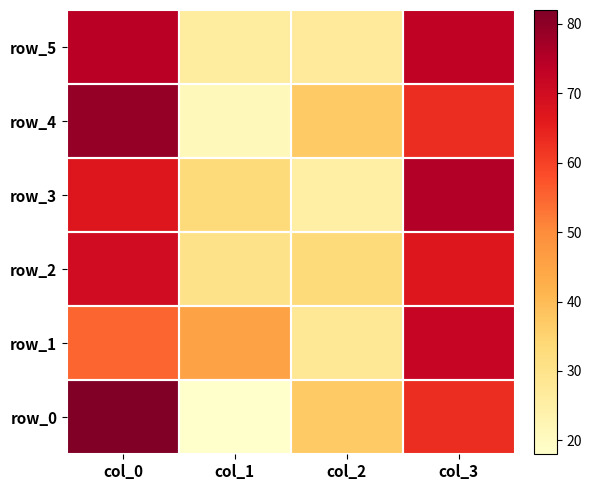

Is the value of row_2 at col_1 greater than the value of row_1 at col_2?

Yes